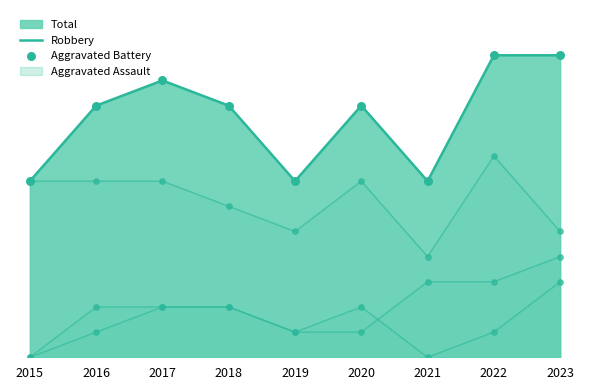

At which category is the sum across all series the highest?

2022